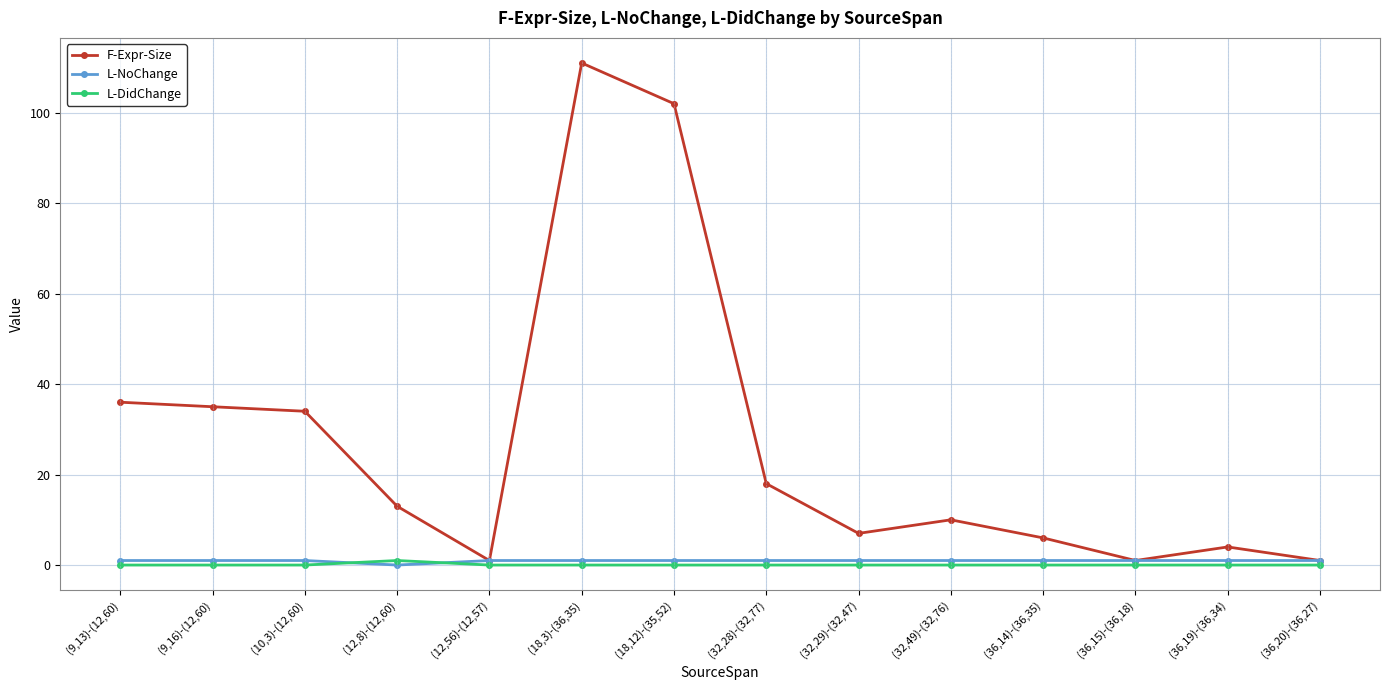

What is the label of the 10th point from the left?

(32,49)-(32,76)